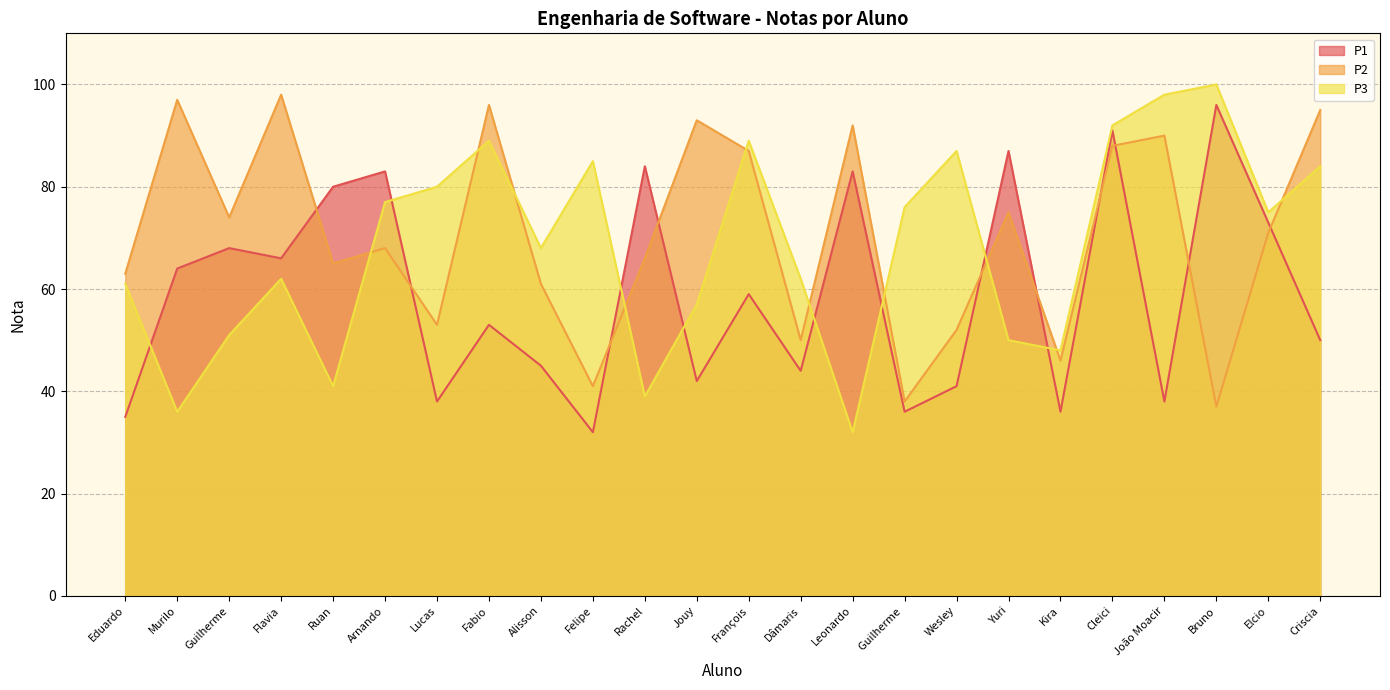

True or false: P1 and P3 cross at least once.

True